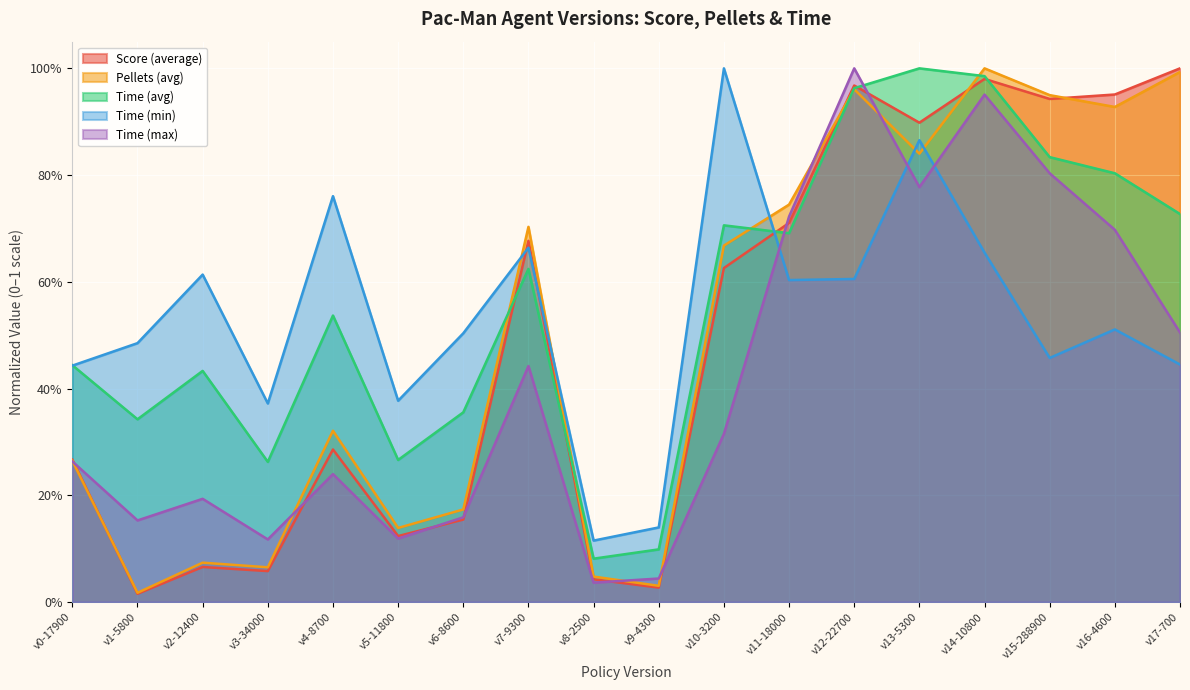

What is the value of the Time (min) point at the 11th from the left?

1.0